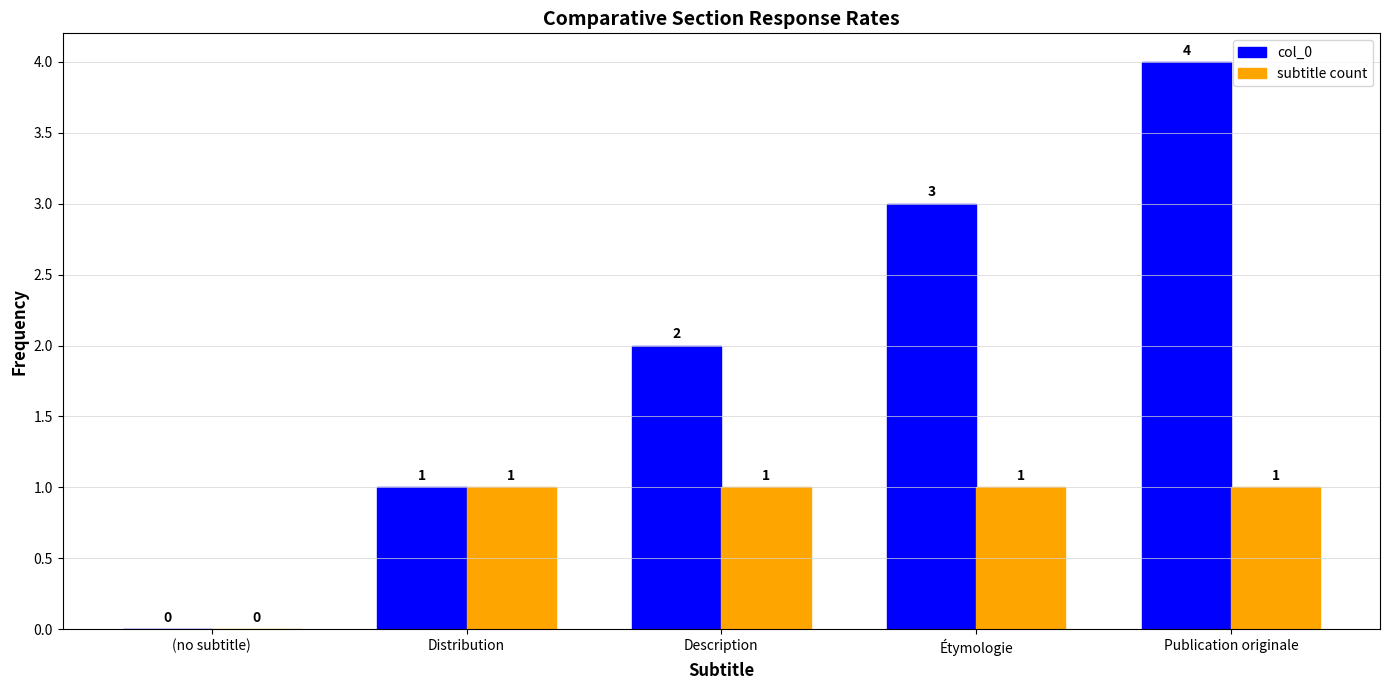

What is the sum of all subtitle count values?

4